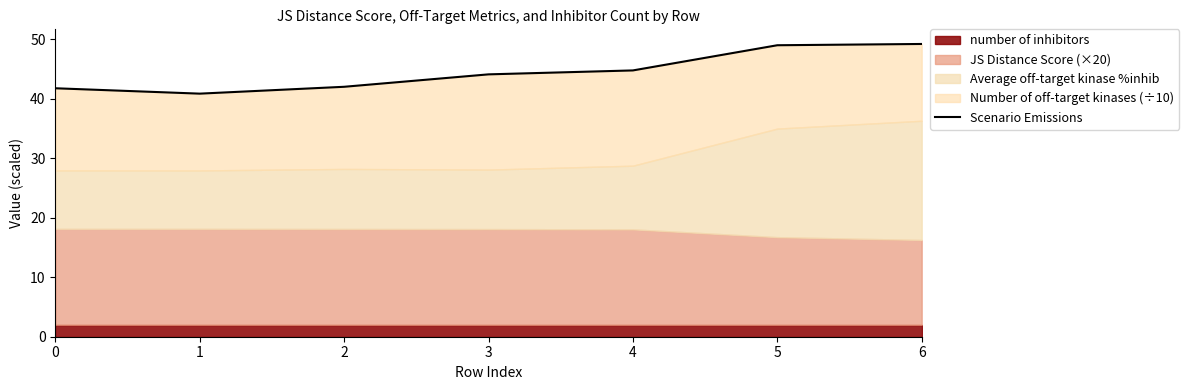

Rank the categories by value from lowest to highest.

1, 0, 2, 3, 4, 5, 6